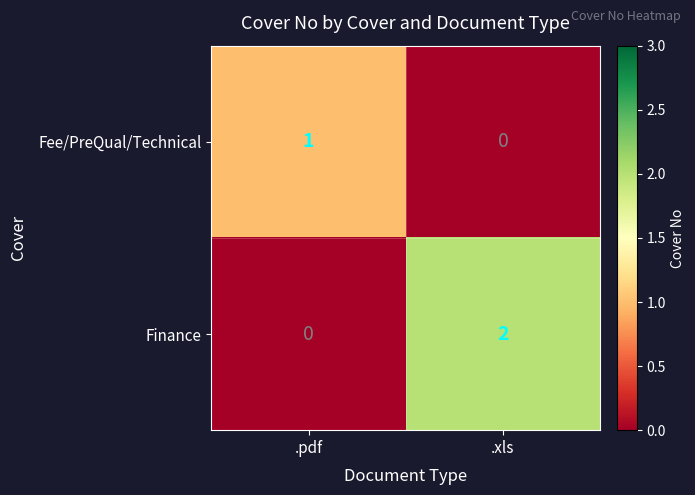

Which series has the largest range (max minus min)?

Finance